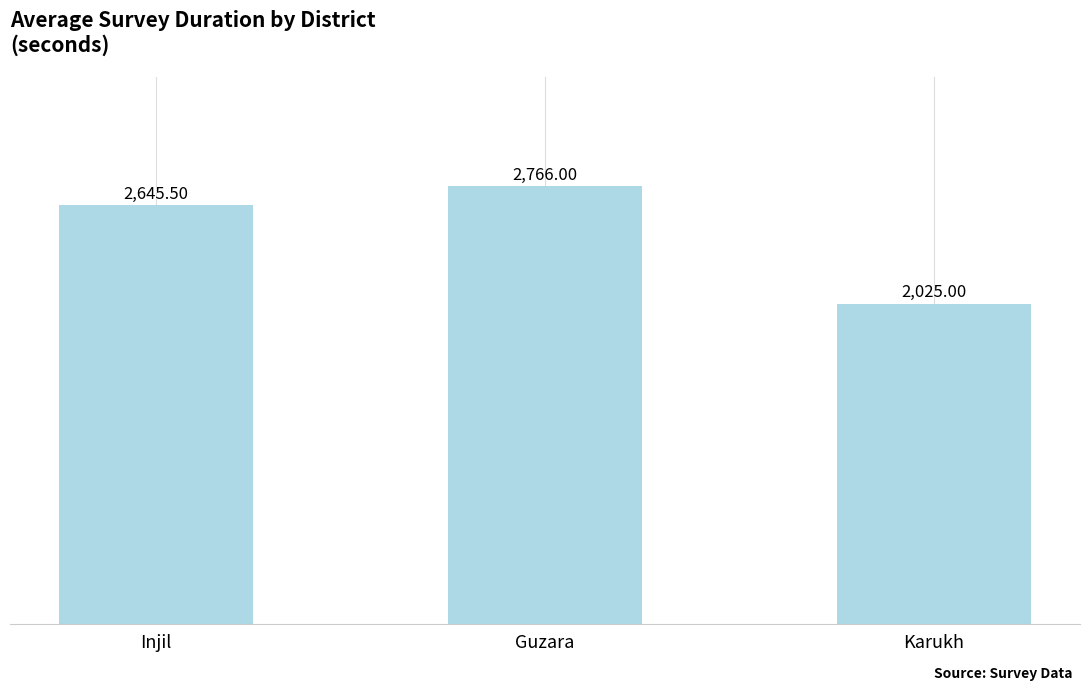

What is the label of the 3rd bar from the right?

Injil